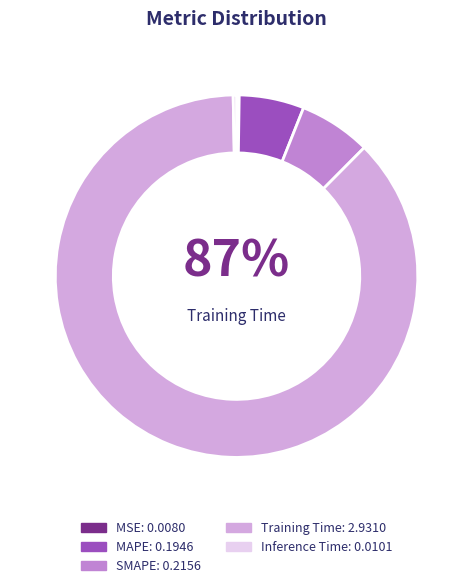

What is the largest slice in the pie chart?

Training Time